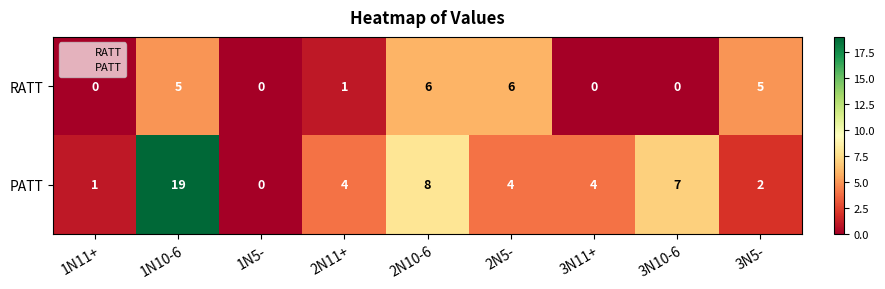

What is the average value of the PATT series?

5